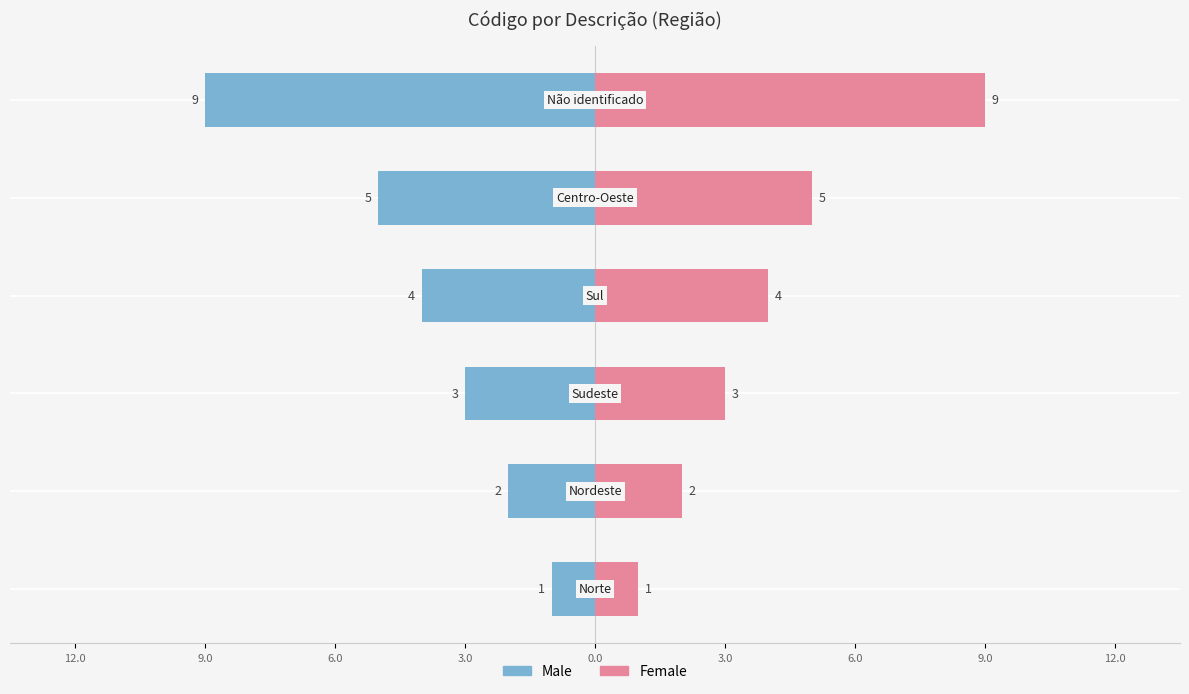

What is the lowest value of the Male series?

-9